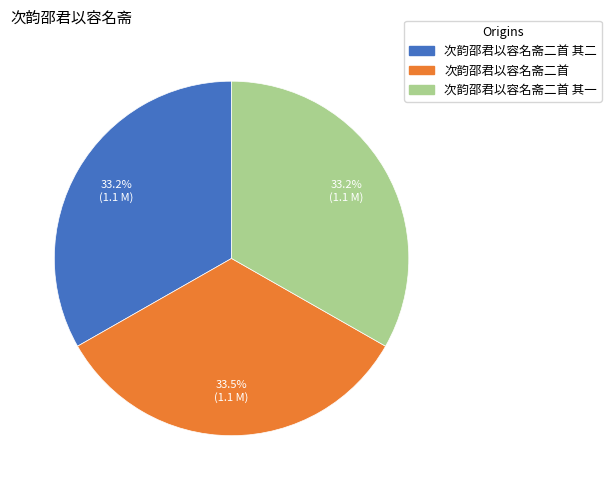

Is there a majority slice in this chart?

No